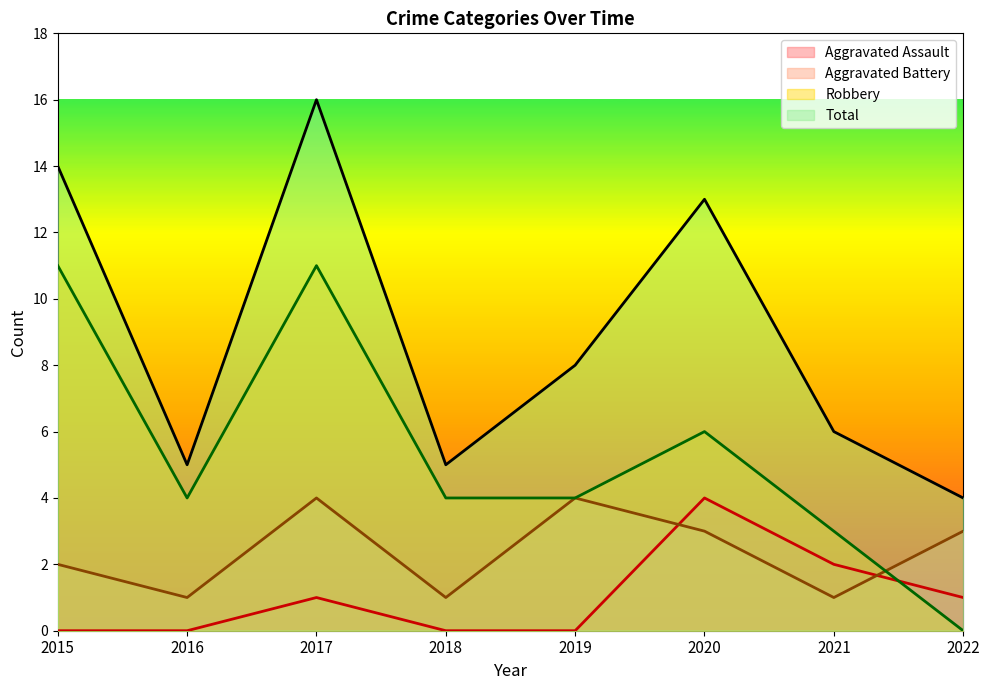

Between which two adjacent categories do Aggravated Battery and Robbery first intersect?

2021 and 2022